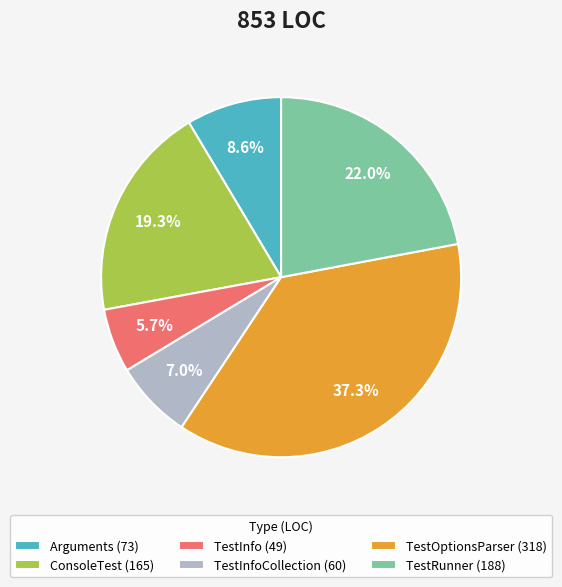

What percentage do TestInfoCollection (60) and Arguments (73) together represent?

15.6%